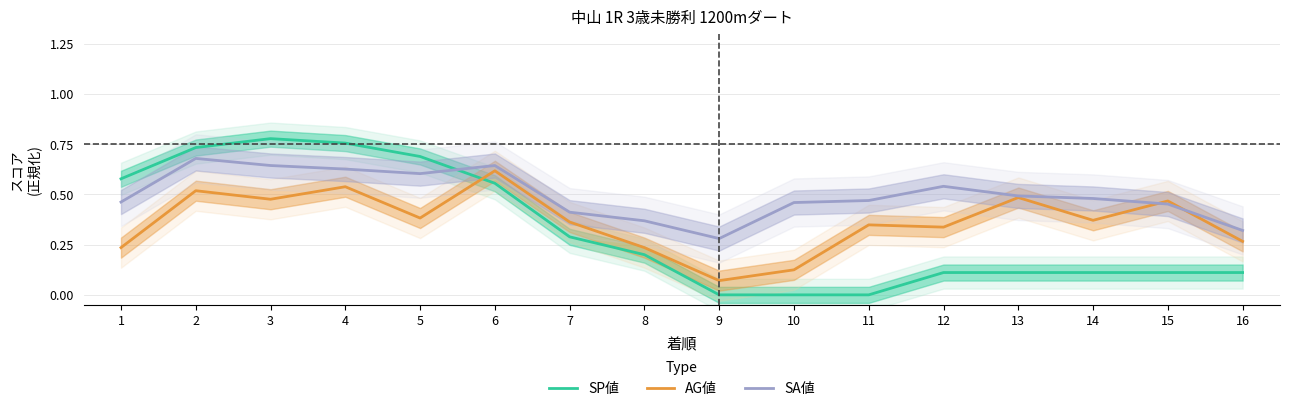

Which category has the lowest value in the SP値 series?

9